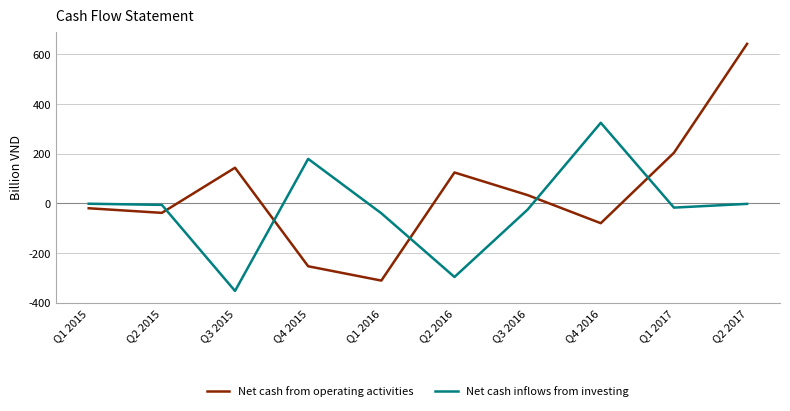

Which series ends up on top after the final intersection of Net cash inflows from investing and Net cash from operating activities?

Net cash from operating activities